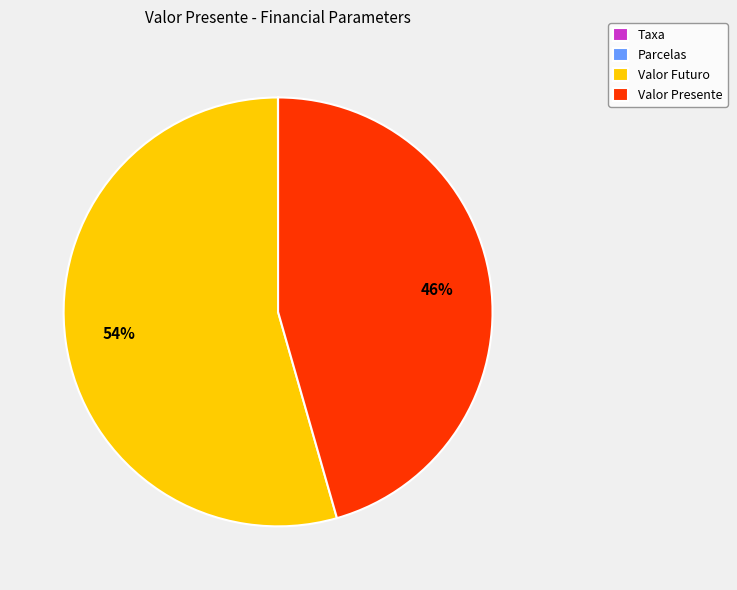

Does any single category account for the majority?

Yes